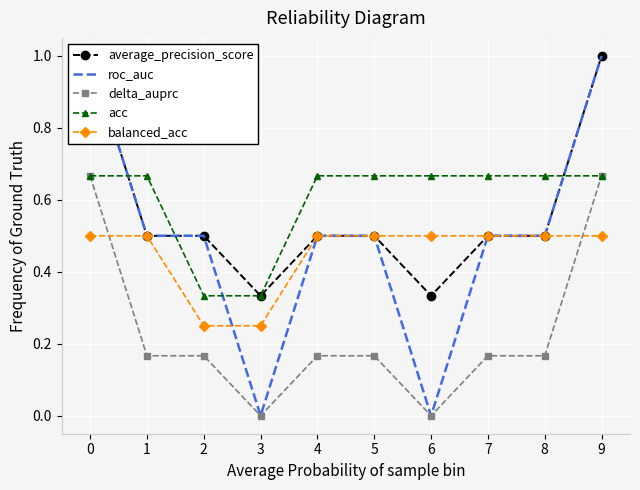

The acc series shows 1.0 at 0. True or false?

False